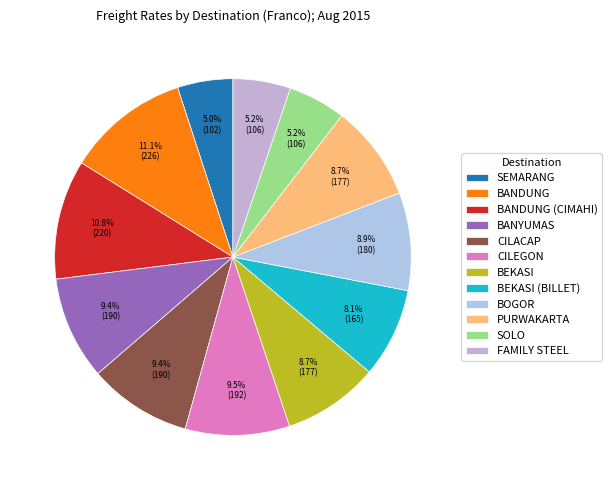

Rank the categories by value from lowest to highest.

SEMARANG, SOLO, FAMILY STEEL, BEKASI (BILLET), BEKASI, PURWAKARTA, BOGOR, BANYUMAS, CILACAP, CILEGON, BANDUNG (CIMAHI), BANDUNG